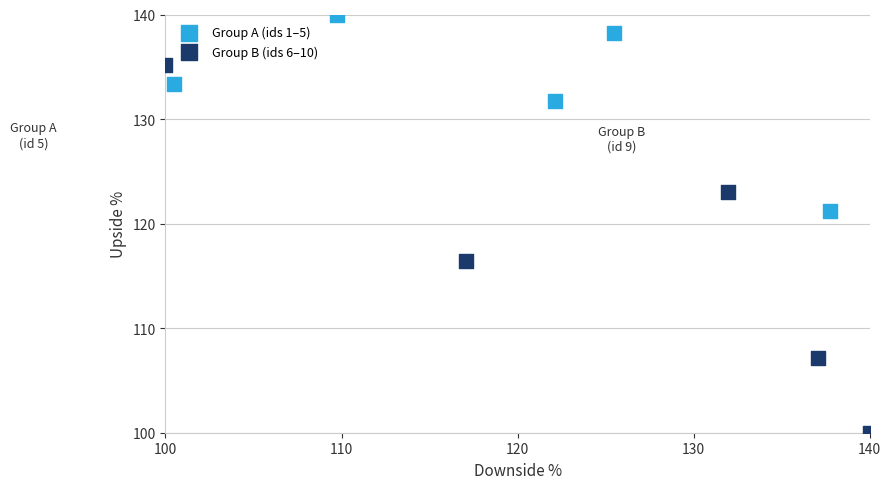

Which series reaches the maximum Y coordinate?

Group A (ids 1–5)